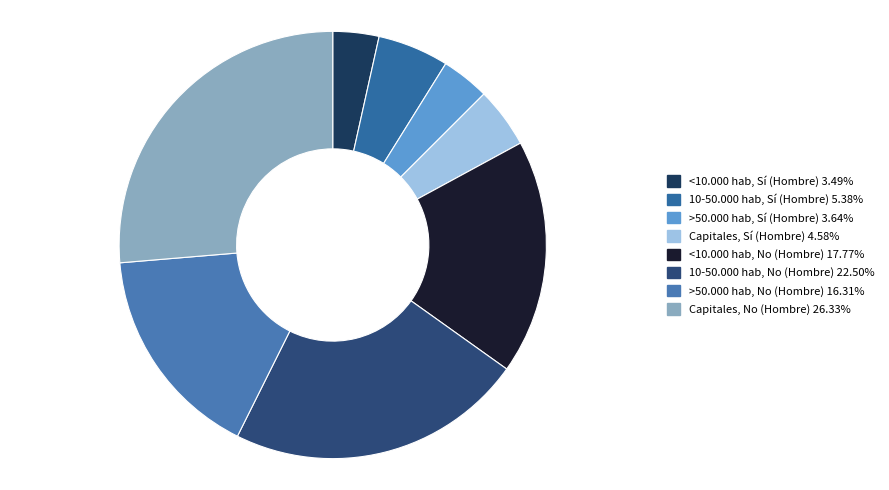

Count the number of slices in the pie.

8